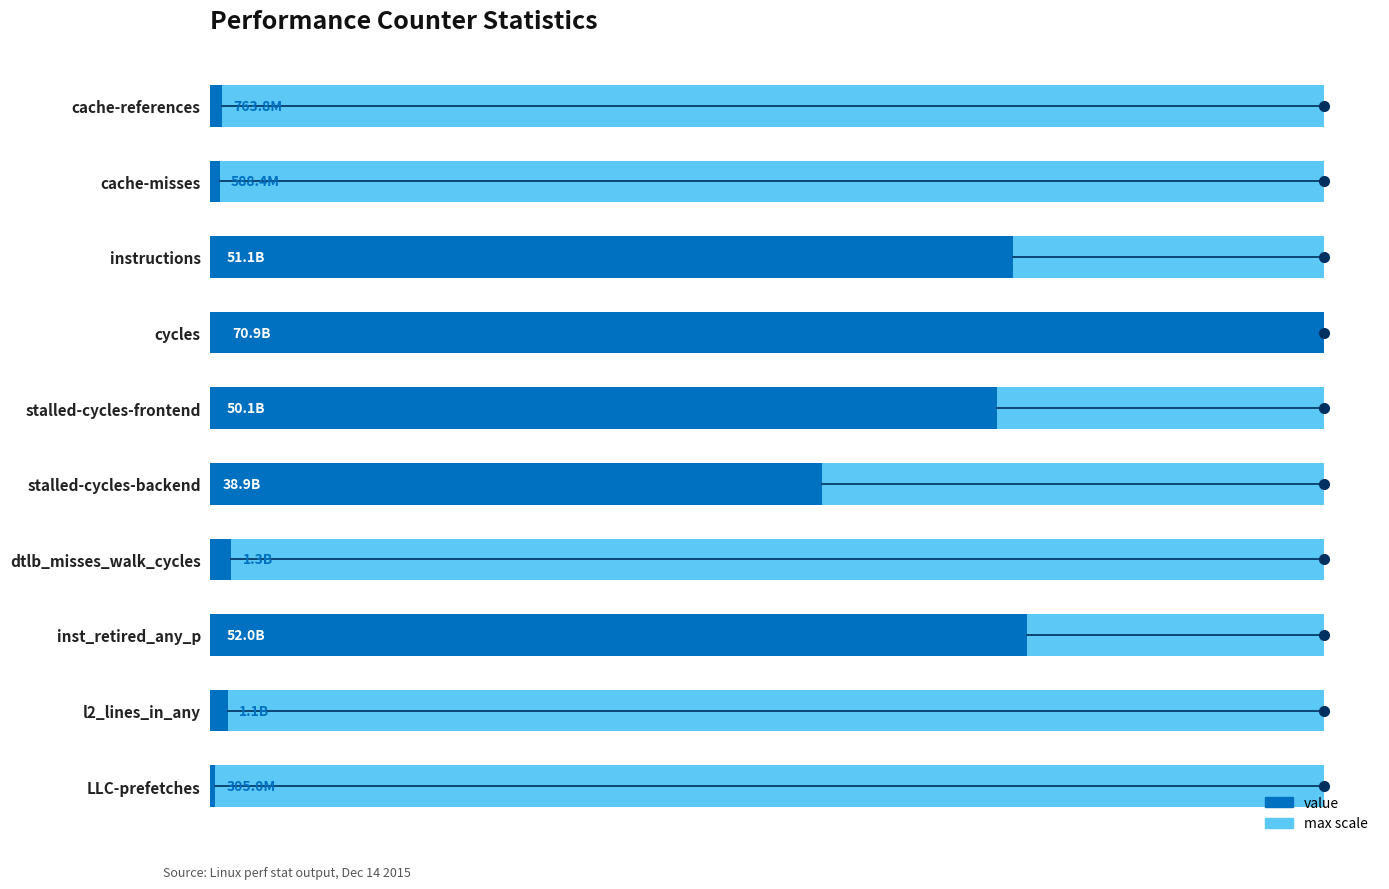

The chart shows a value of 18491924890 at stalled-cycles-backend. True or false?

False